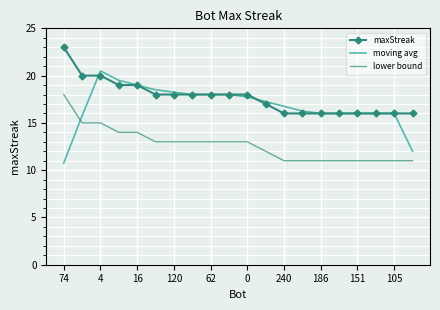

What is the minimum value for lower bound?

11.0